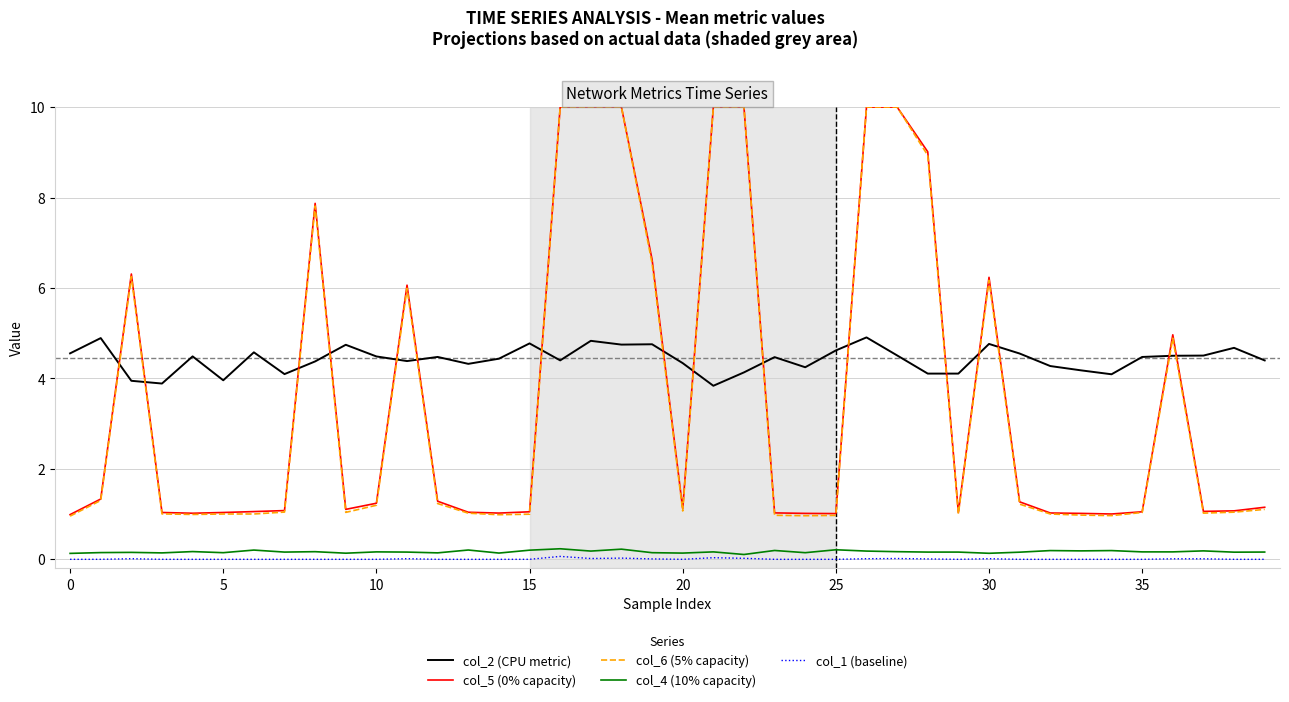

True or false: col_2 (CPU metric) and col_1 (baseline) intersect in this chart.

False